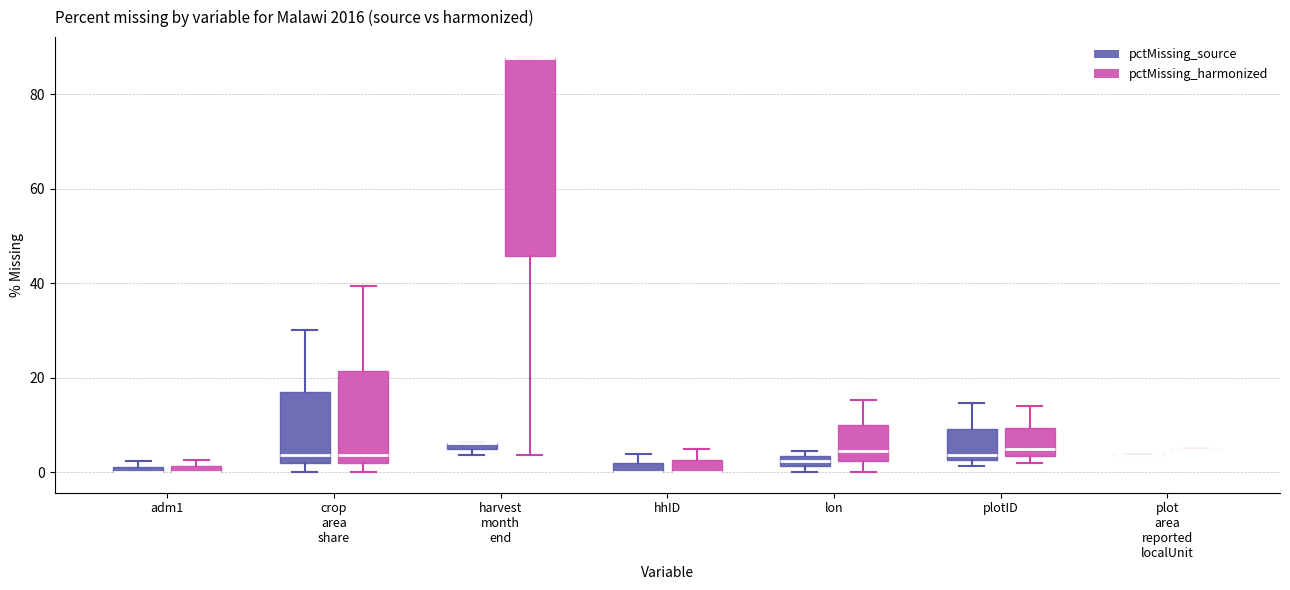

Where does the upper whisker of the box for hhID (pctMissing_harmonized) end on the y-axis? The values are not printed on the chart, so give them approximately, as read against the axis.

4